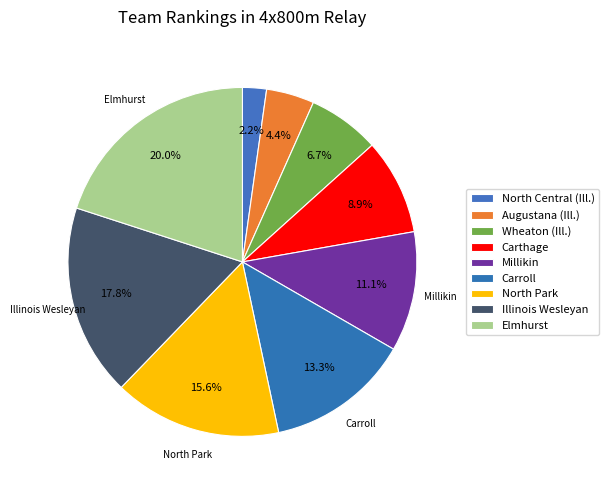

Count the number of slices in the pie.

9